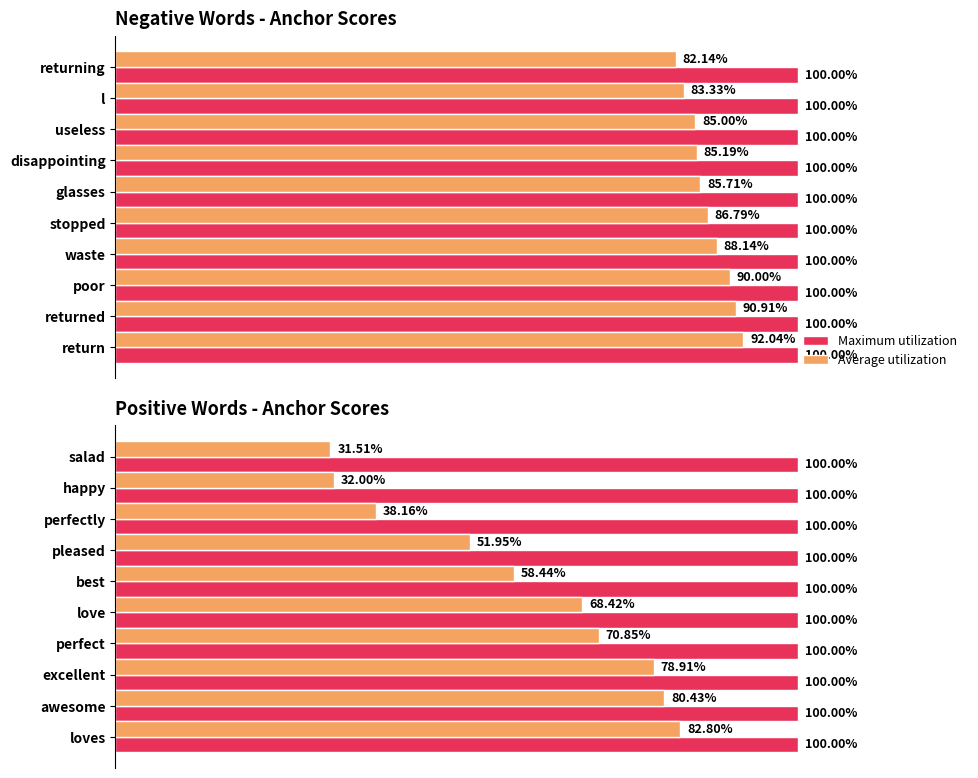

What is the value of the Average utilization bar at the 3rd from the left?

0.8